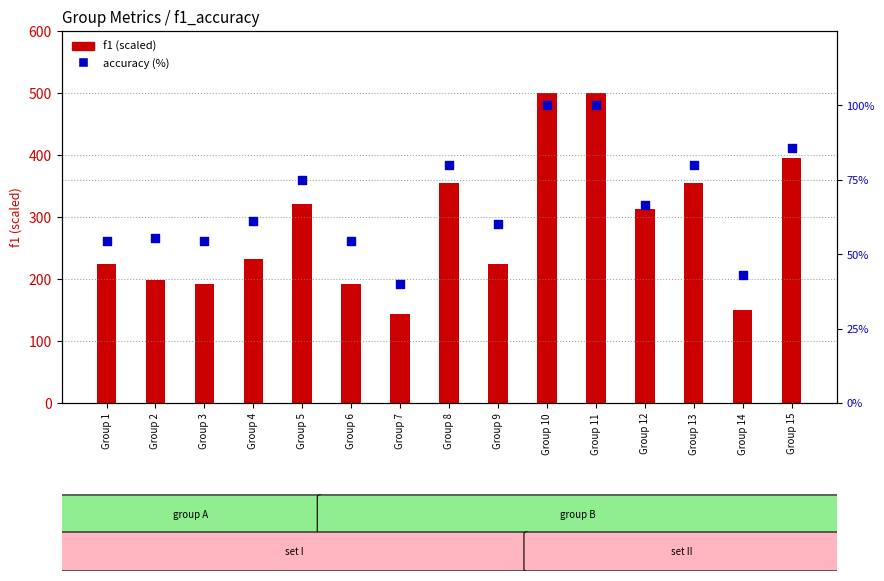

At which category is the sum across all series the highest?

Group 10